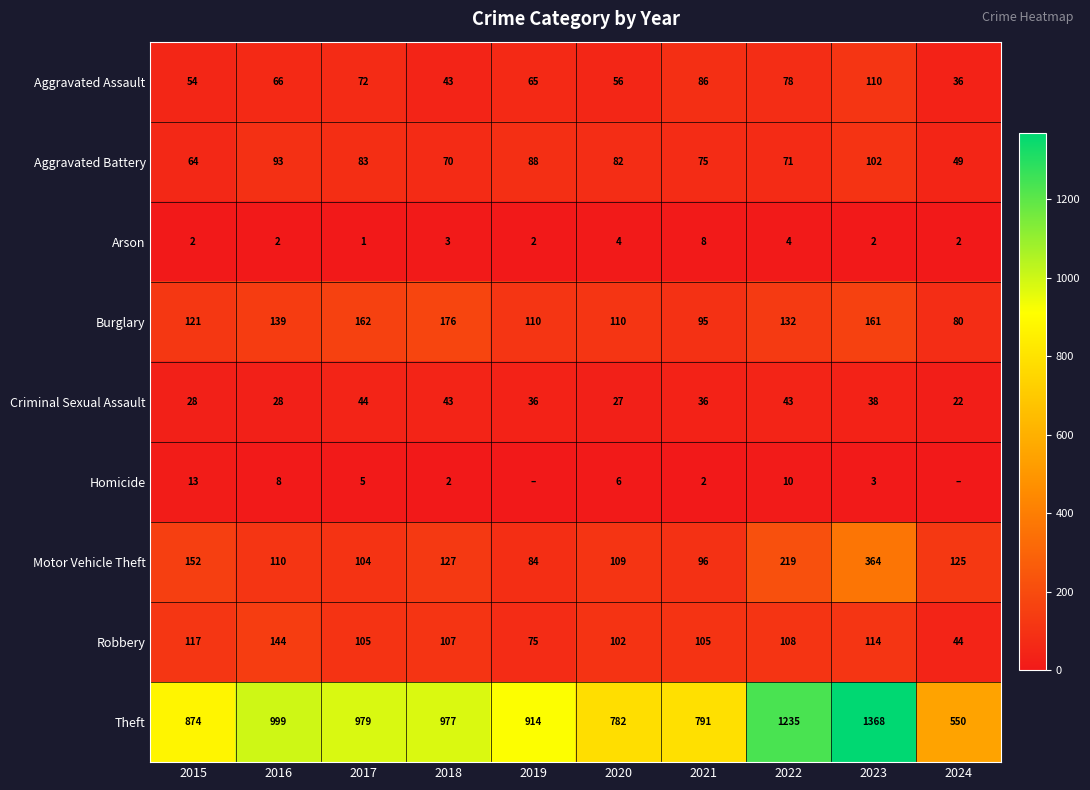

True or false: Aggravated Assault has a value of 43 at 2018.

True